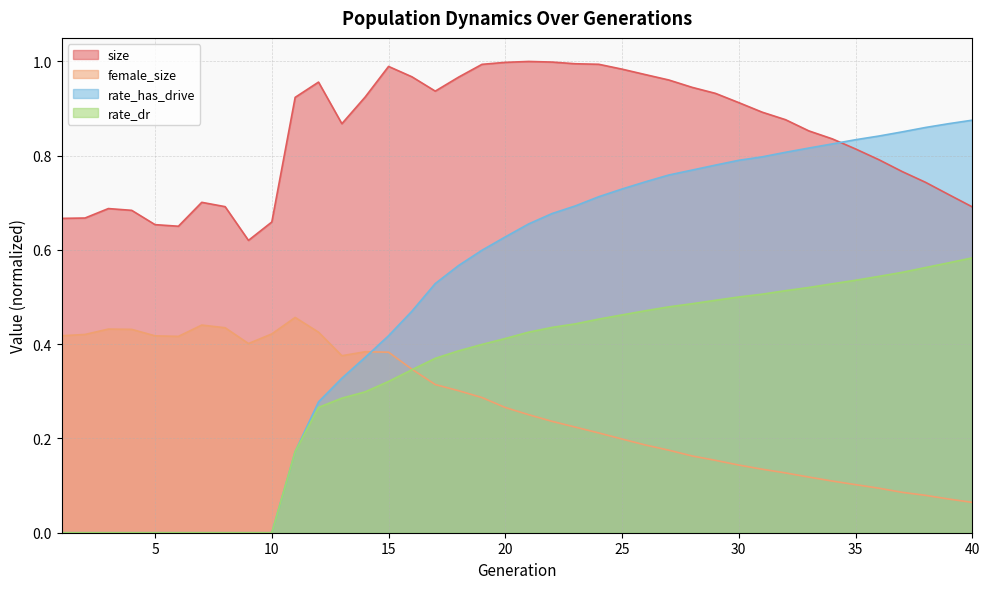

What is the value of the size point at the 33rd from the left?

0.9